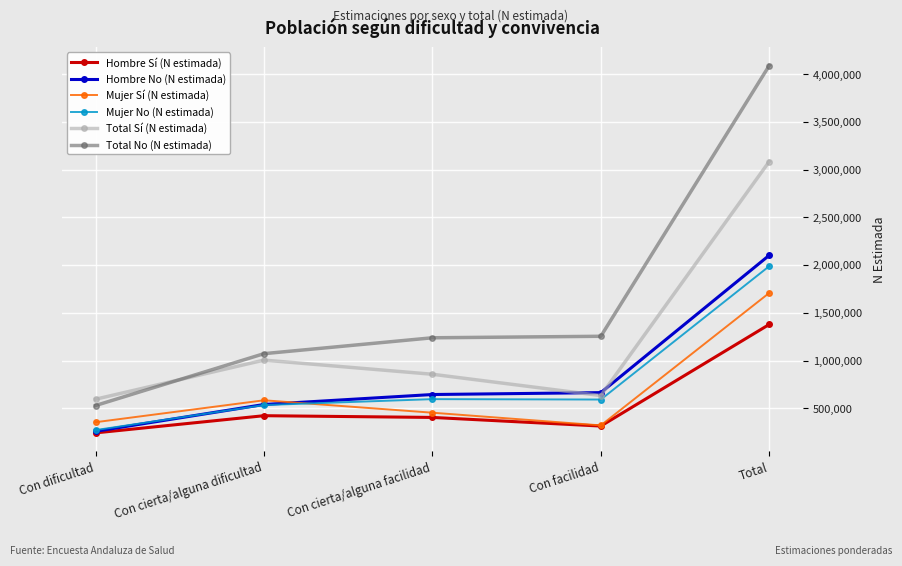

What is the spread (max minus min) of values at Con dificultad?

353104